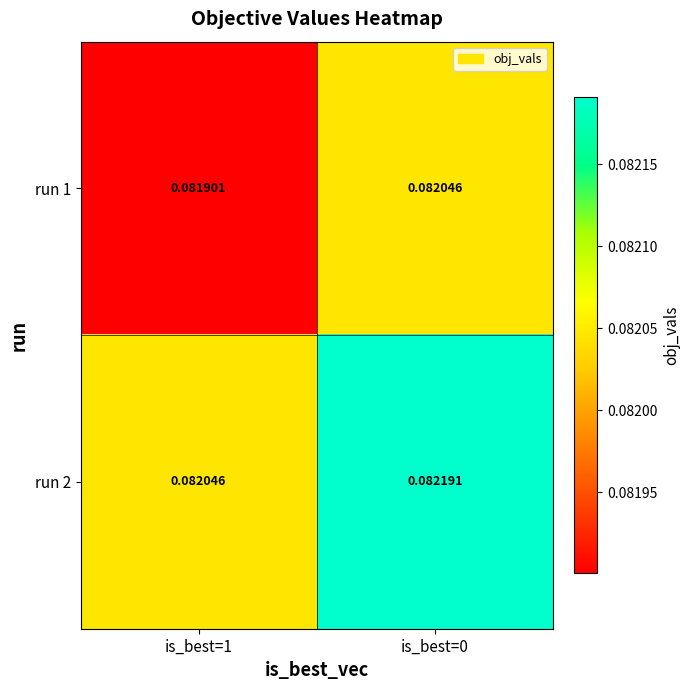

Which category has the highest value across all series?

is_best=0